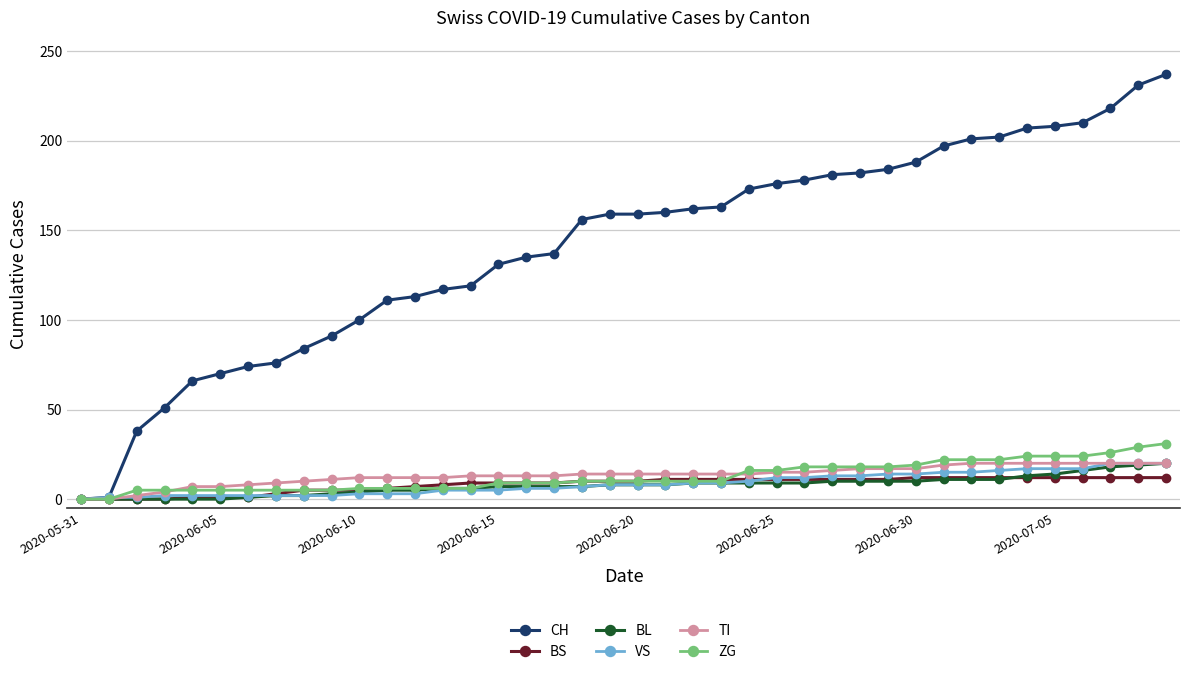

What is the highest value of the ZG series?

31